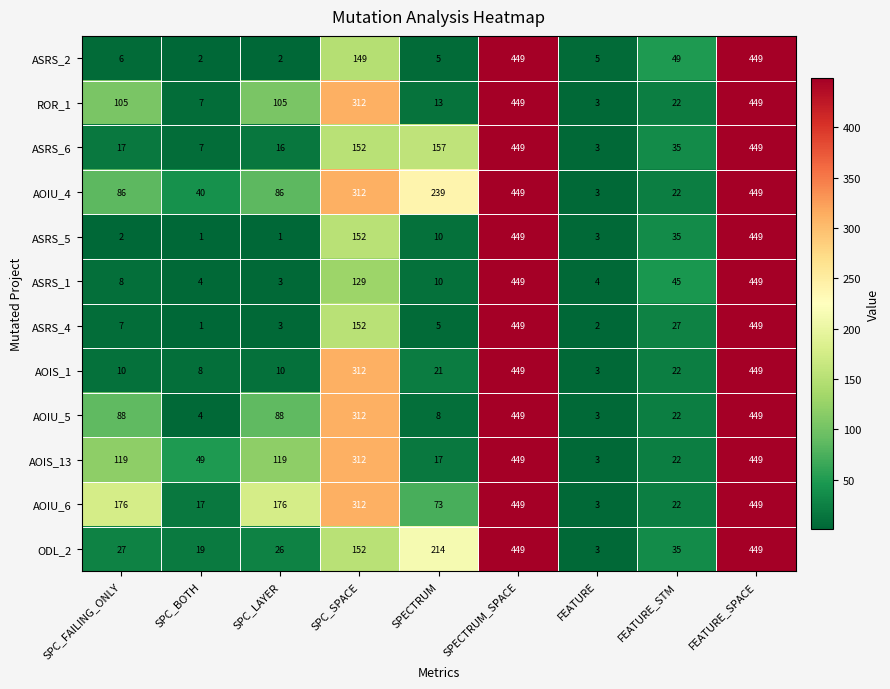

What value does the ROR_1 series have at SPECTRUM_SPACE?

449